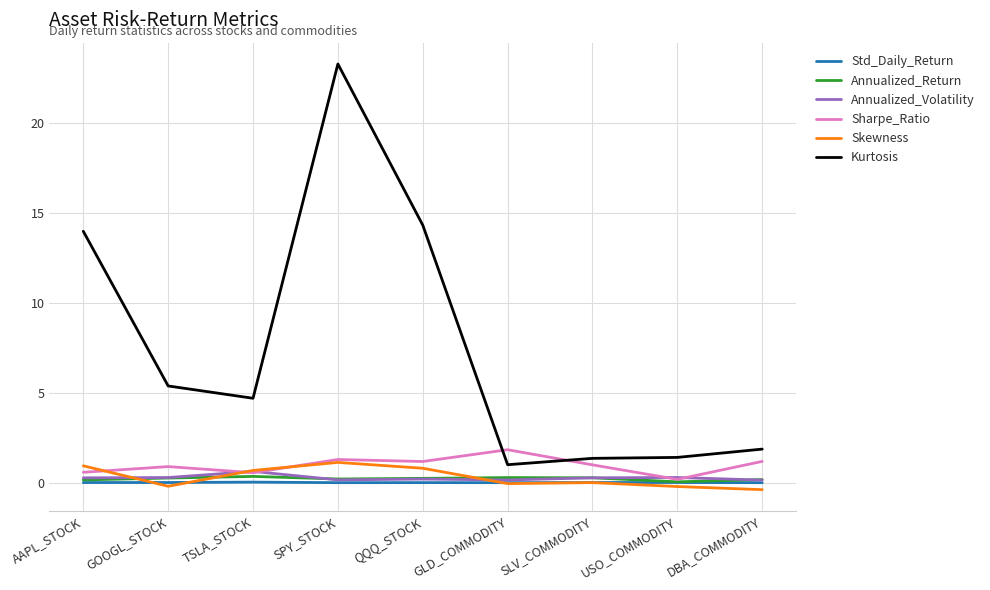

The value of Skewness at TSLA_STOCK is 0.7. True or false?

True